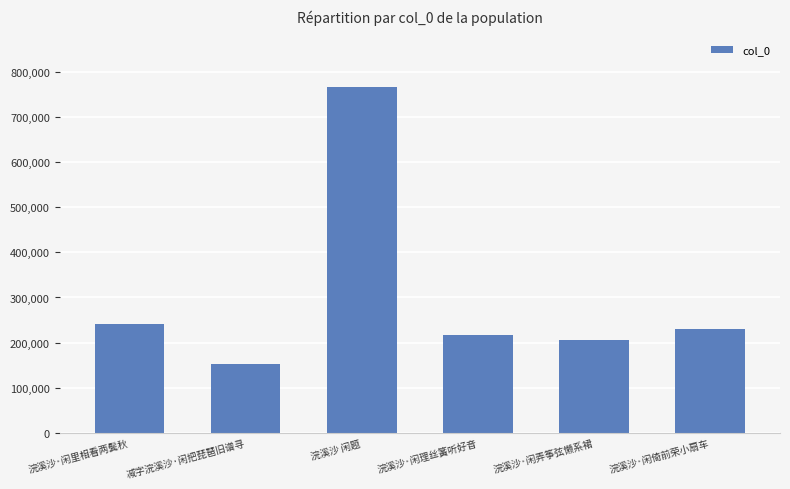

What is the minimum value shown in the chart?

152600